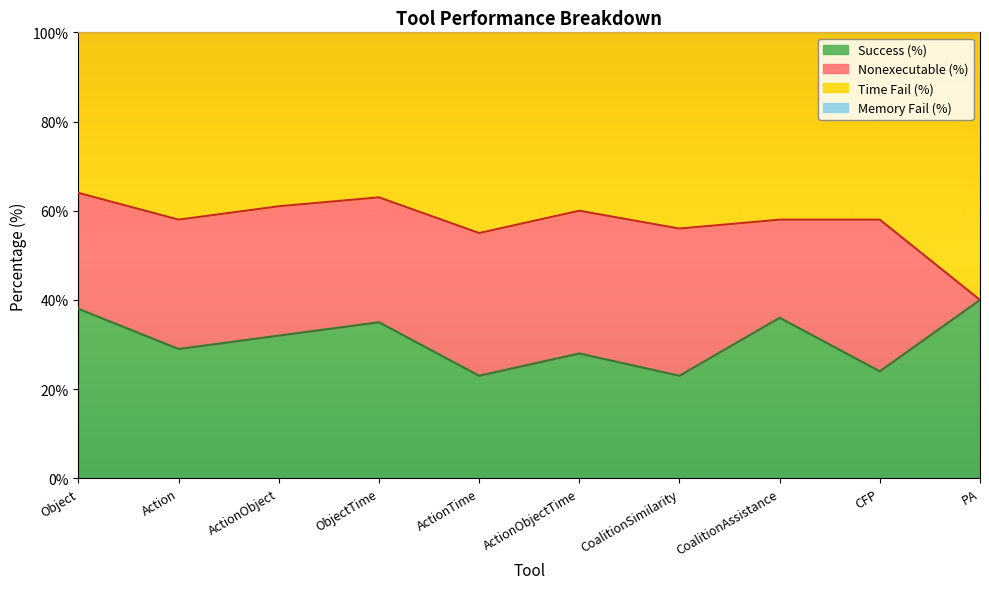

What is the sum of the Success (%) values at ObjectTime and Action?

64